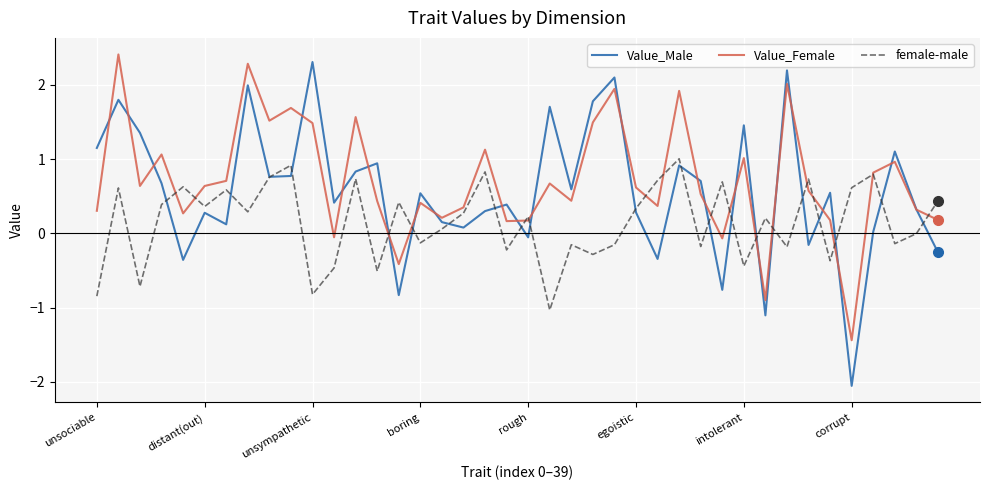

How many intersections are there between female-male and Value_Male?

21